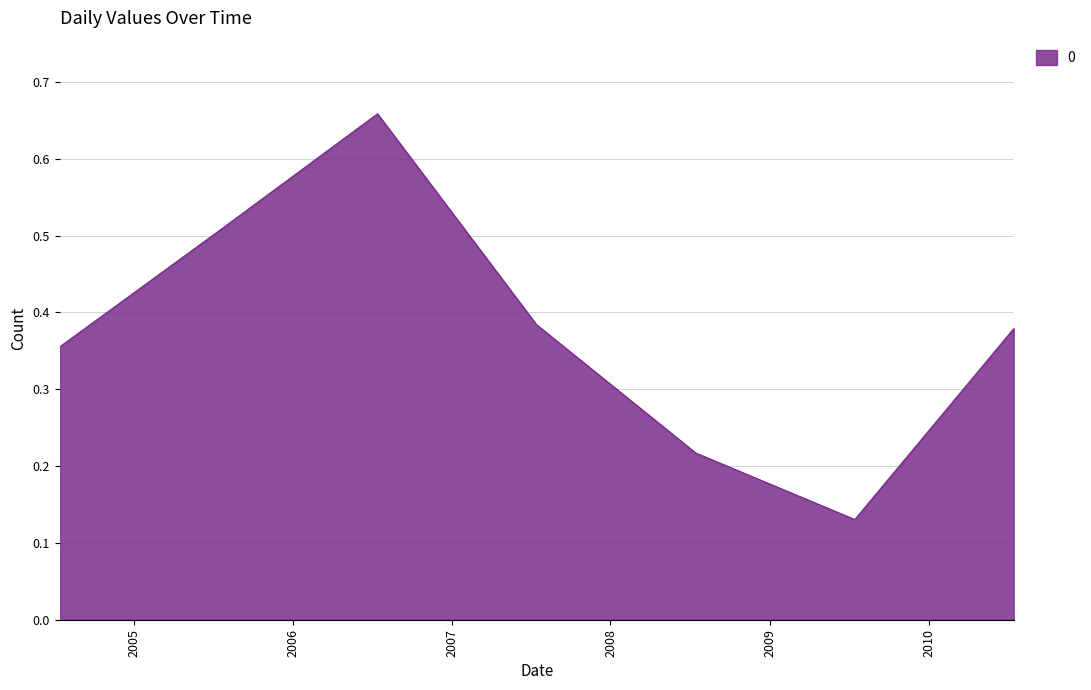

True or false: the data has more than 1 interior local peaks.

False